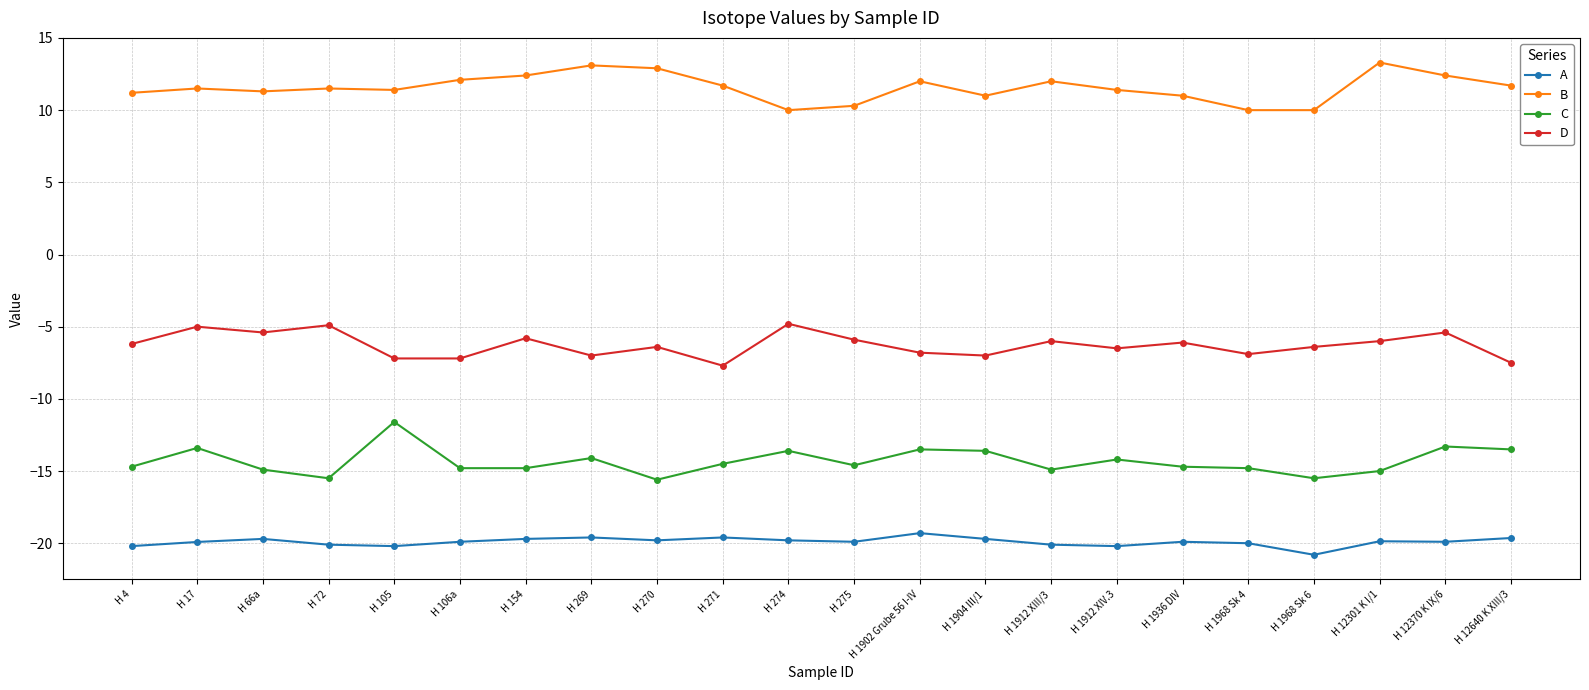

What is the minimum value for A?

-20.8